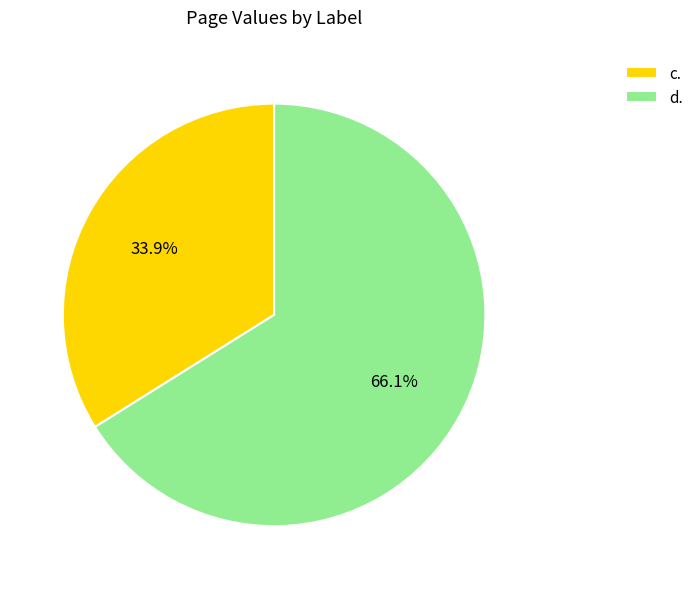

Rank the categories by value from highest to lowest.

d., c.